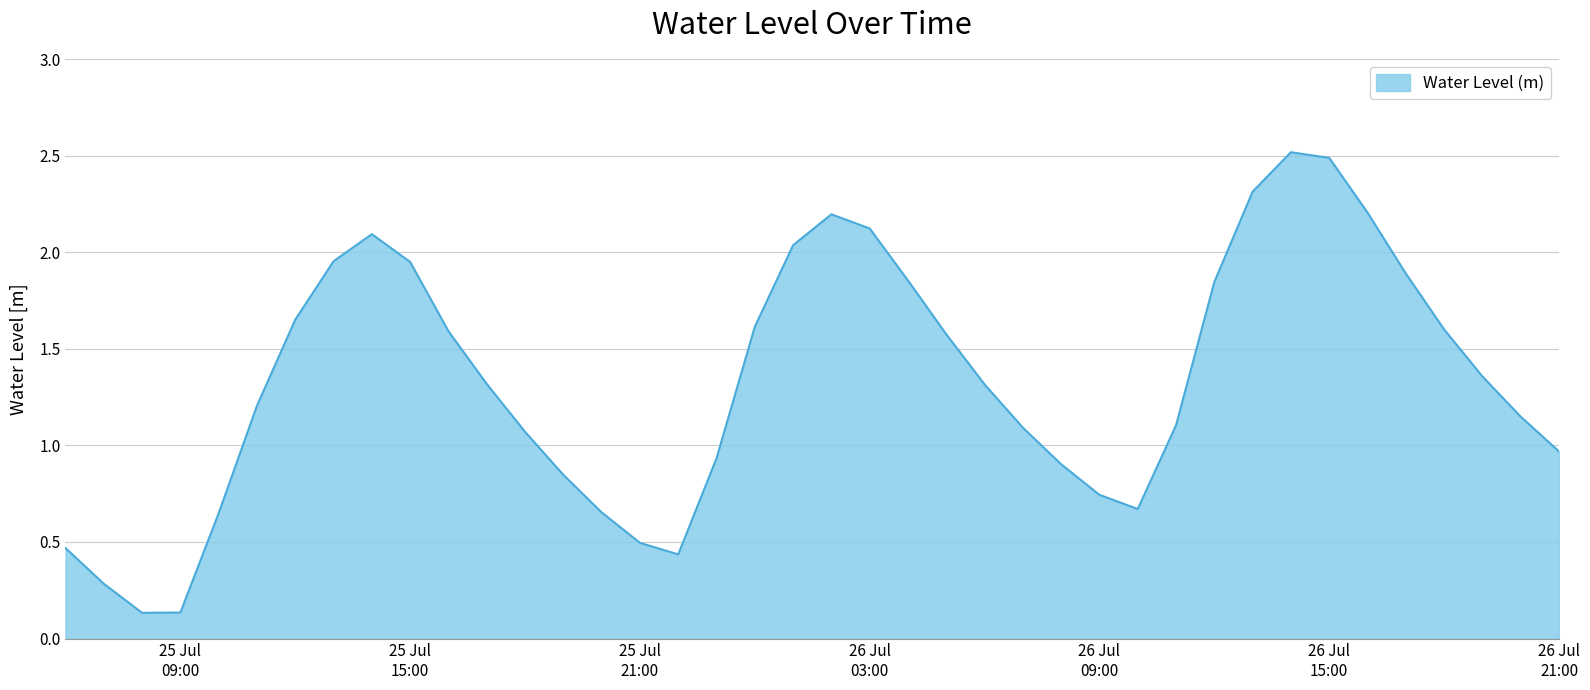

What is the difference between the maximum and minimum values?

2.4